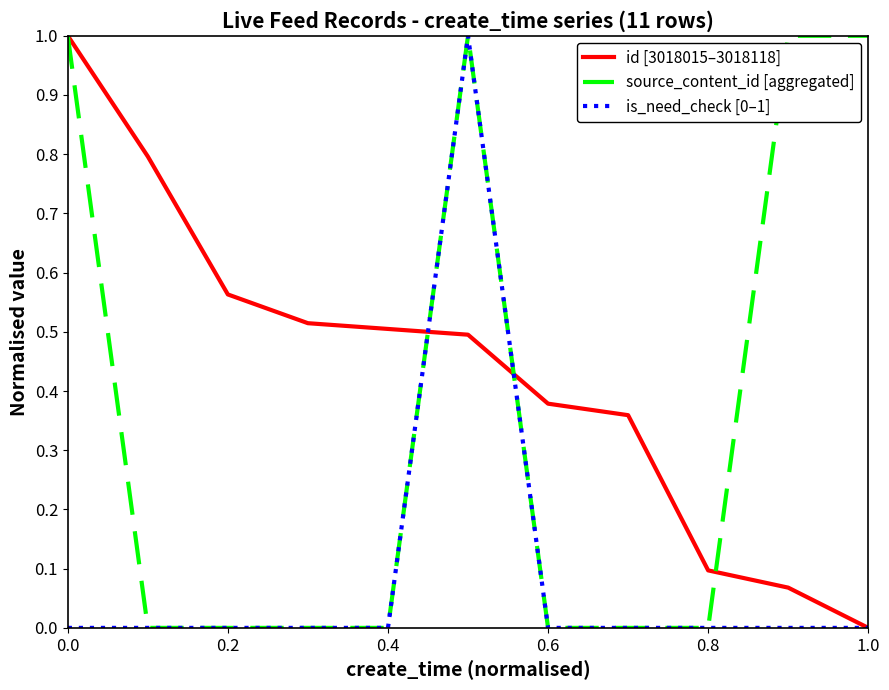

Count the number of data series in this chart.

3